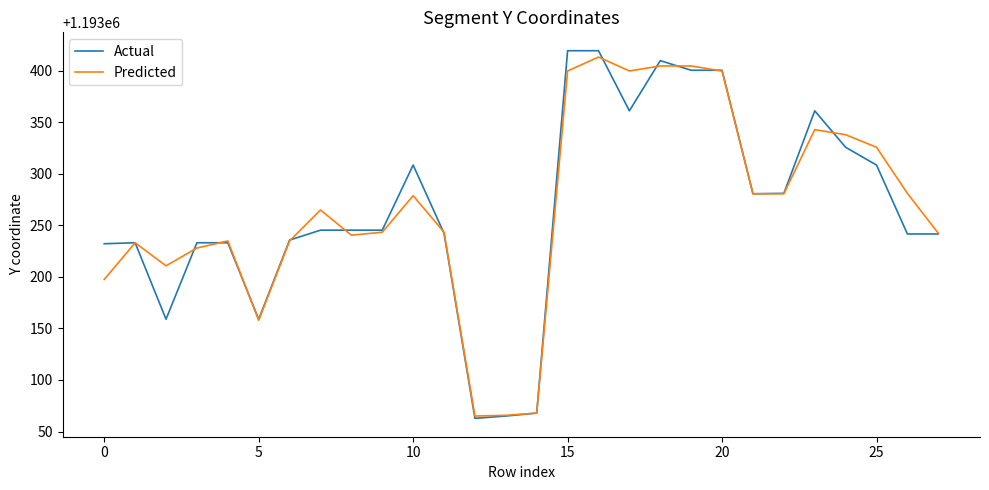

Which series has the largest range (max minus min)?

Actual